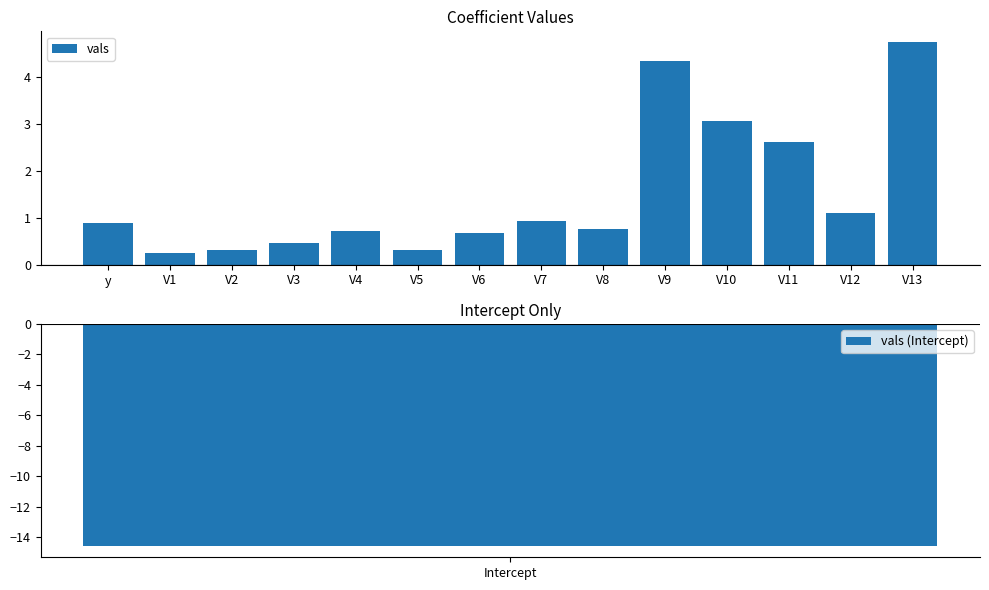

The chart shows a value of 4.7 at V13. True or false?

True